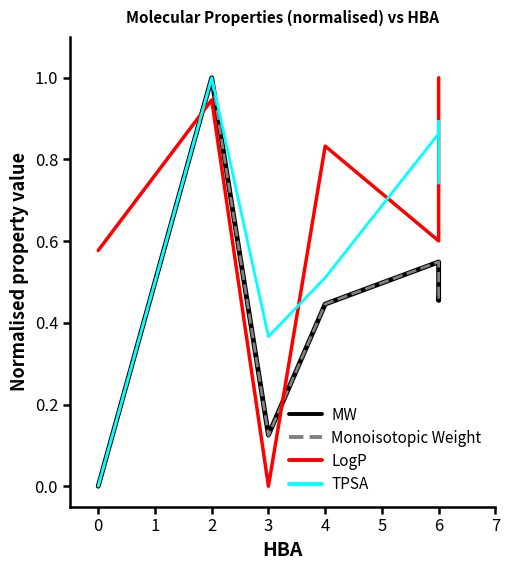

True or false: Monoisotopic Weight and TPSA cross at least once.

False